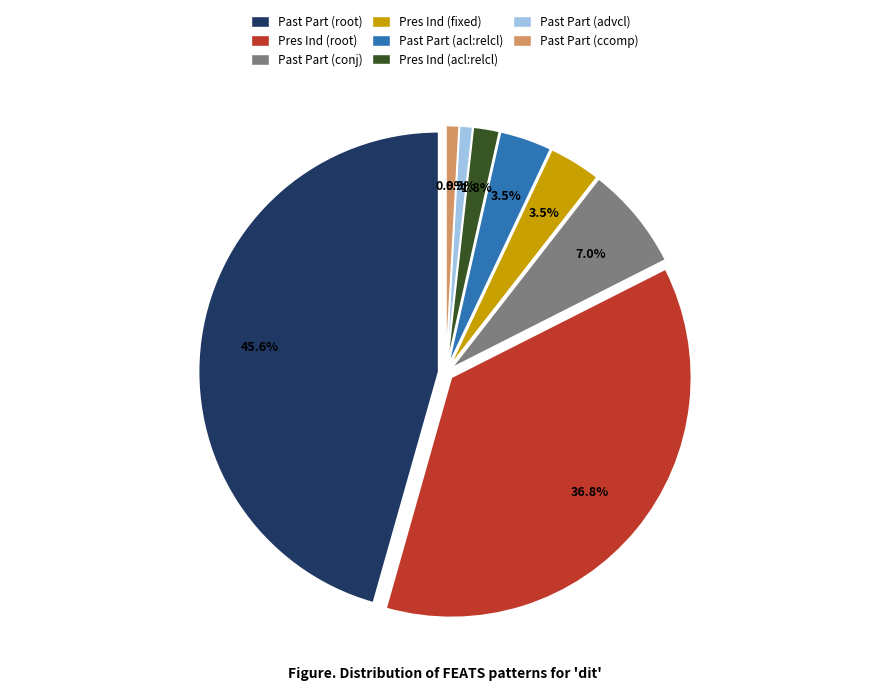

To the nearest percent, what portion does Mood=Ind|Number=Sing|Person=3|Tense=Pres (fixed) represent?

4%